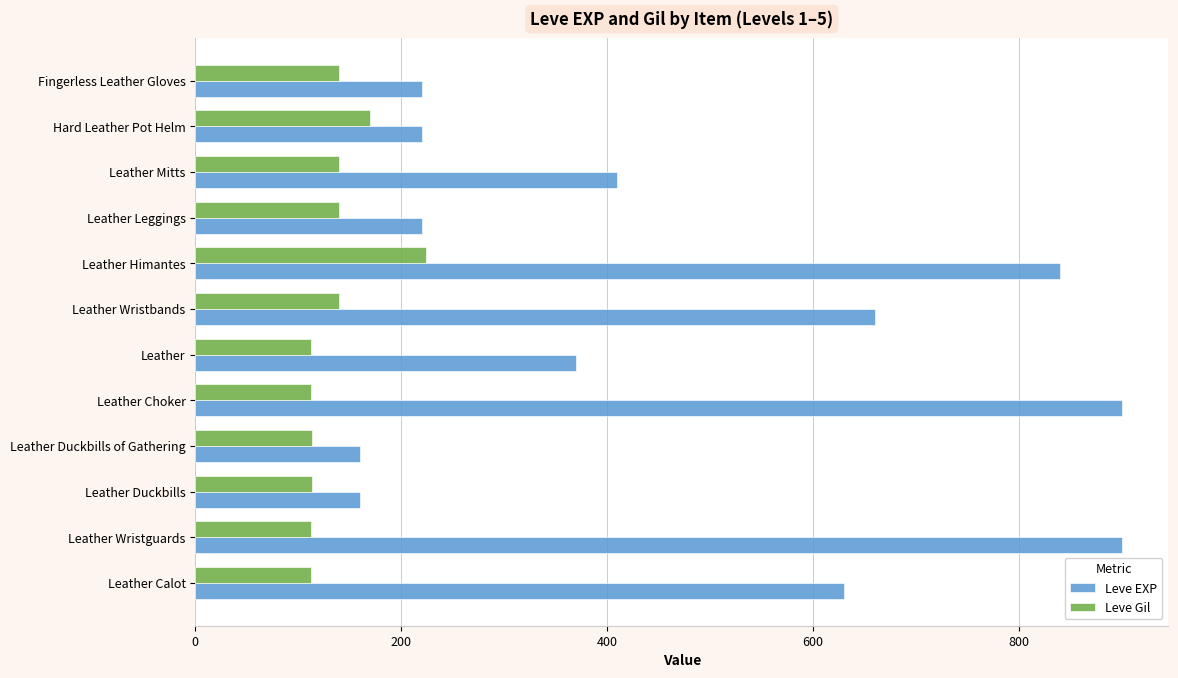

Rank the series at Leather Wristguards from lowest to highest value.

Leve Gil, Leve EXP